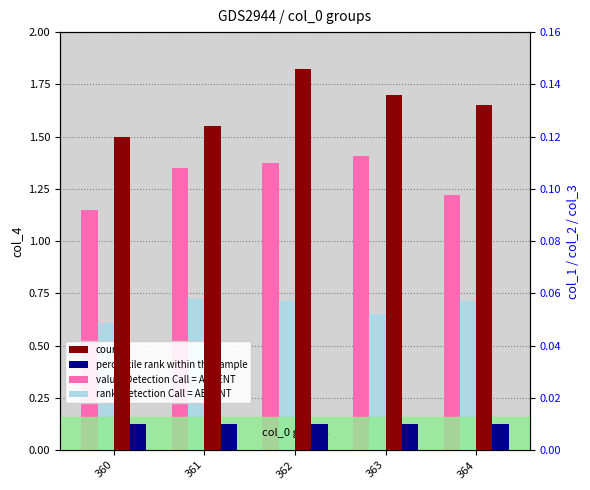

Which series has the widest spread of values?

value, Detection Call = ABSENT